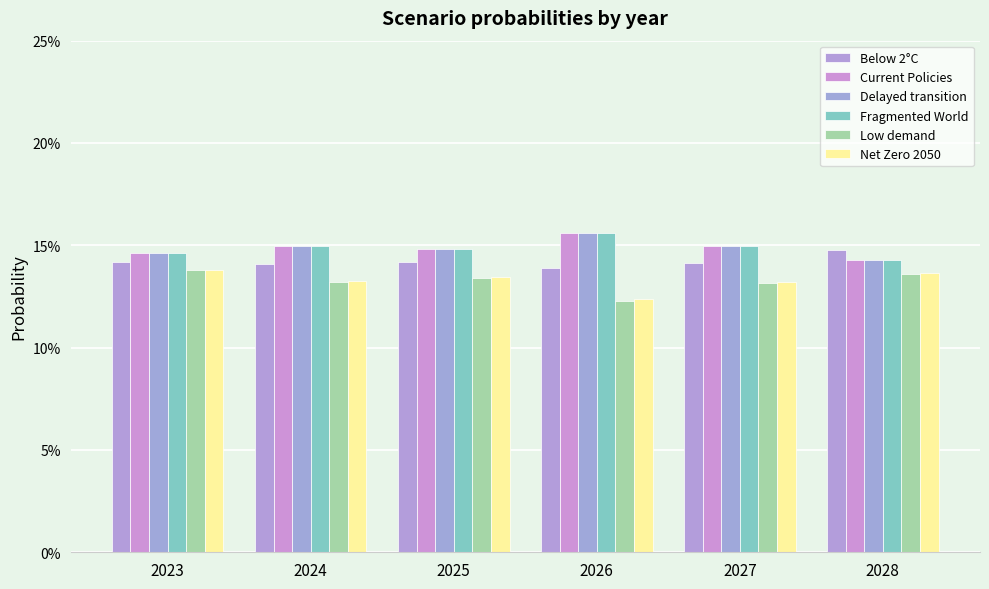

Are the bars horizontal?

No